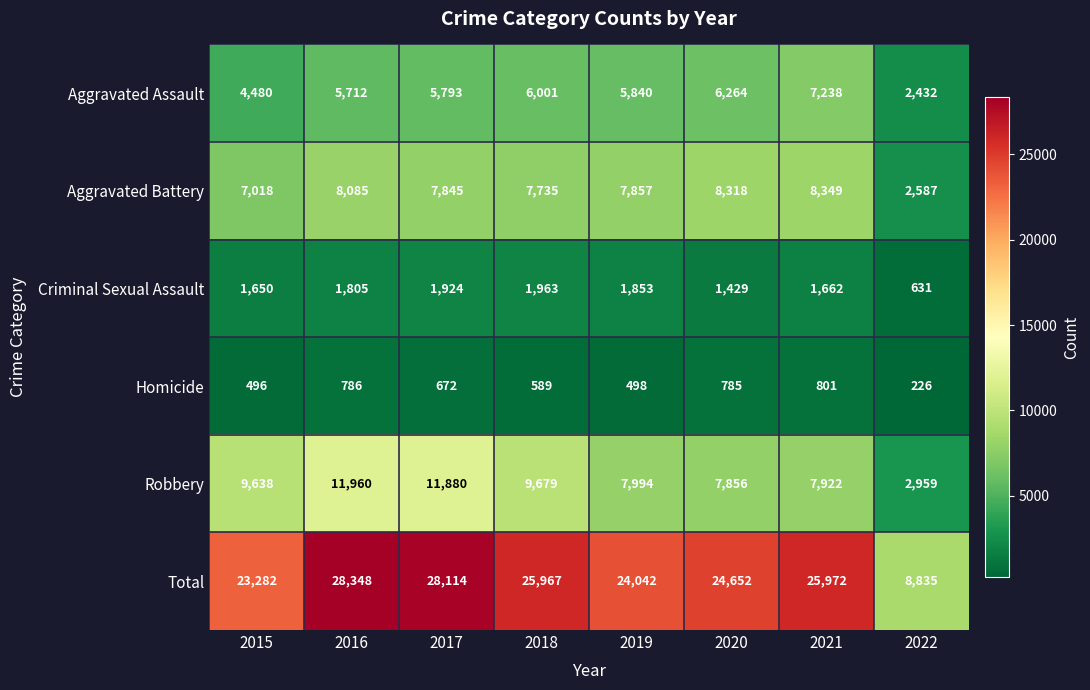

Where does the Aggravated Assault series first go above 5840?

2018